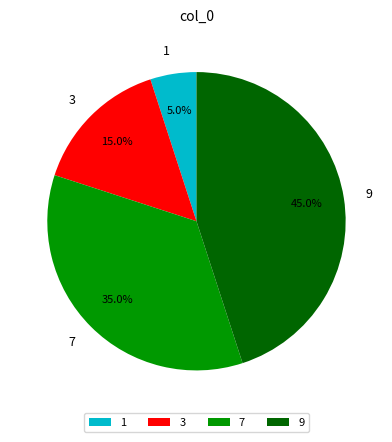

To the nearest percent, what is the average slice percentage?

25%